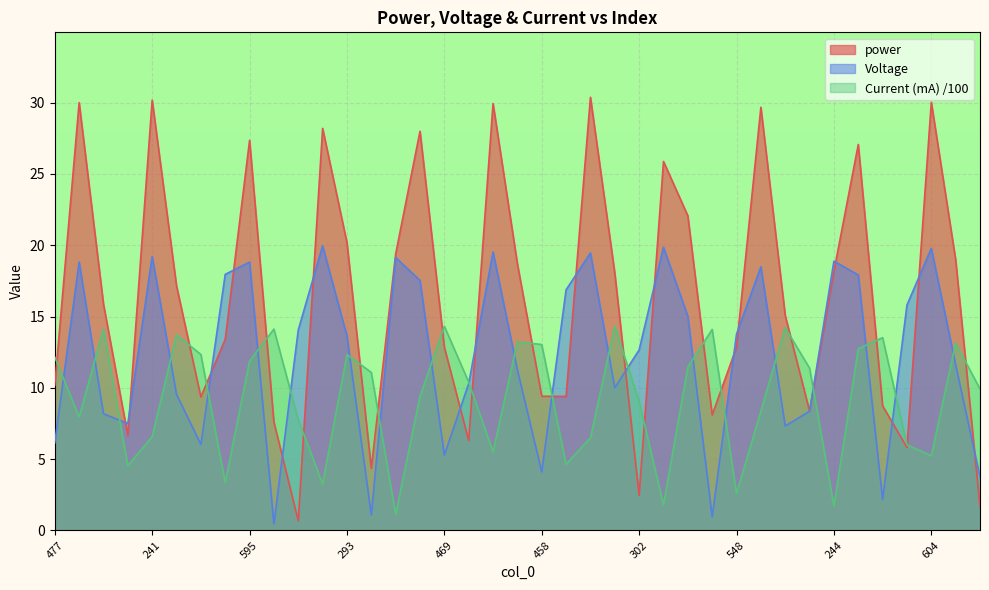

Reading left to right, transcribe all the data shown in this chart.

power: 10.2	30.0	15.9	6.7	30.2	17.1	9.4	13.4	27.4	7.6	0.7	28.2	20.2	4.4	19.4	28.0	12.8	6.3	29.9	18.7	9.4	9.4	30.4	18.1	2.5	25.9	22.1	8.1	12.8	29.7	15.1	8.4	18.2	27.1	8.7	5.8	30.0	19.0	1.7
Voltage: 6.1	18.8	8.2	7.5	19.2	9.5	6.0	18.0	18.8	0.5	14.1	20.0	13.6	1.1	19.1	17.5	5.3	10.3	19.5	11.3	4.1	16.9	19.5	10.0	12.7	19.9	15.0	0.9	13.8	18.5	7.3	8.4	18.9	17.9	2.2	15.8	19.8	11.6	3.7
Current (mA): 12.2	8.0	14.1	4.5	6.6	13.7	12.3	3.4	11.9	14.1	7.8	3.3	12.3	11.1	1.1	9.4	14.3	10.4	5.5	13.2	13.0	4.6	6.5	14.3	9.0	1.8	11.5	14.1	2.6	8.4	14.2	11.4	1.7	12.7	13.5	6.0	5.2	13.1	9.9